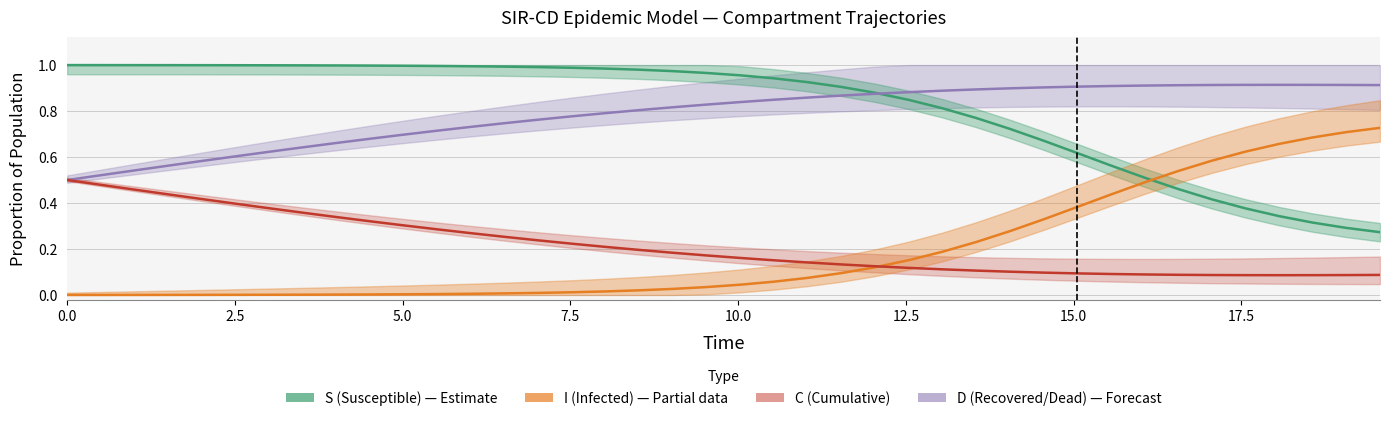

True or false: C has more than 0 points higher than both neighbors.

True